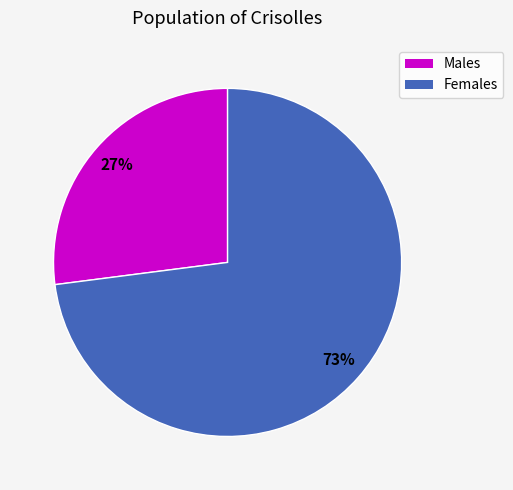

Is there any slice that represents more than half of the pie?

Yes